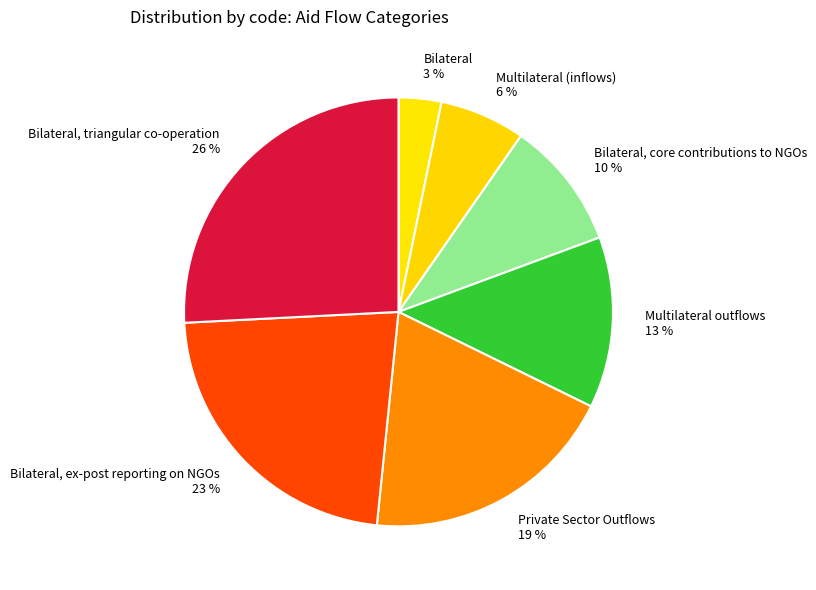

How many segments does this pie chart have?

7